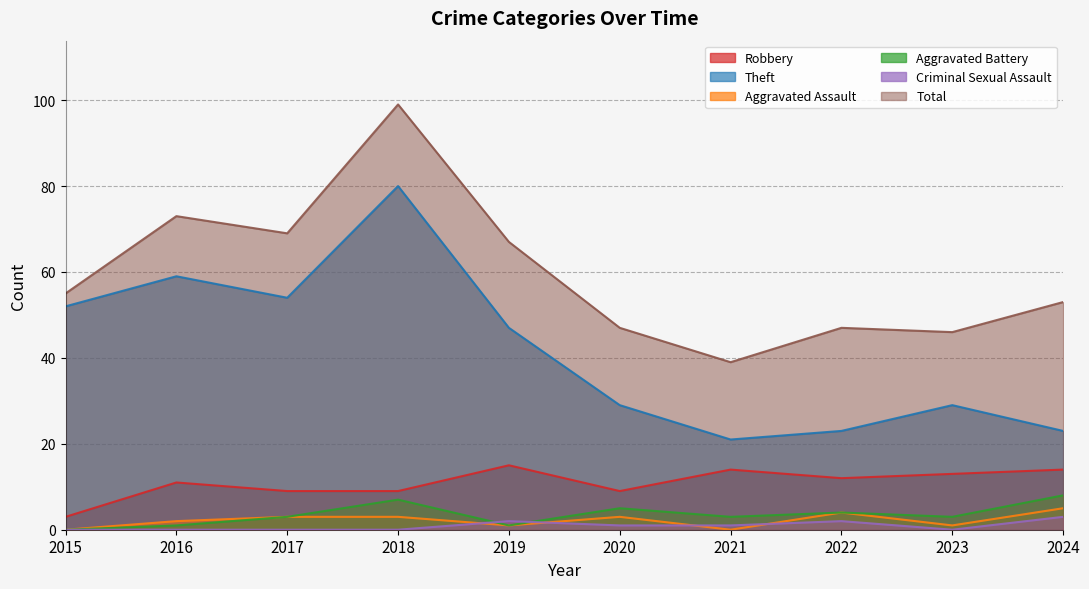

What is the maximum value shown in the chart?

99